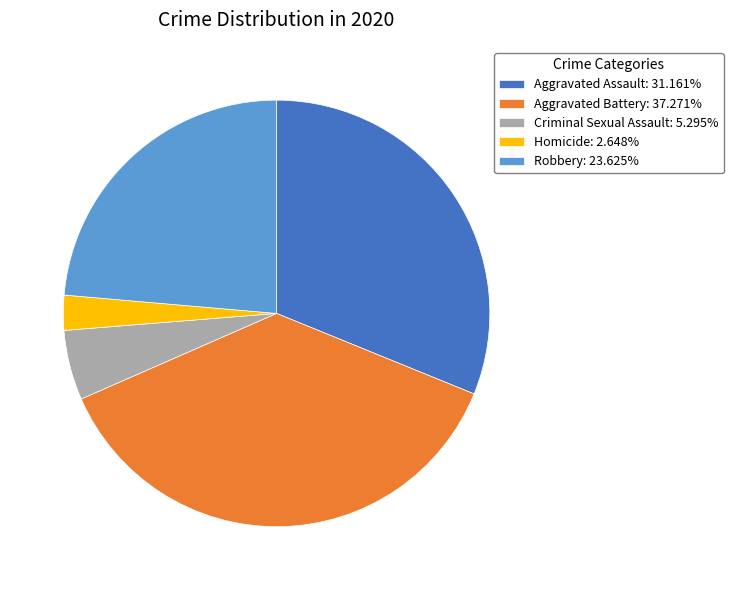

Is the sum of Aggravated Battery: 37.271% and Criminal Sexual Assault: 5.295% greater than half?

No